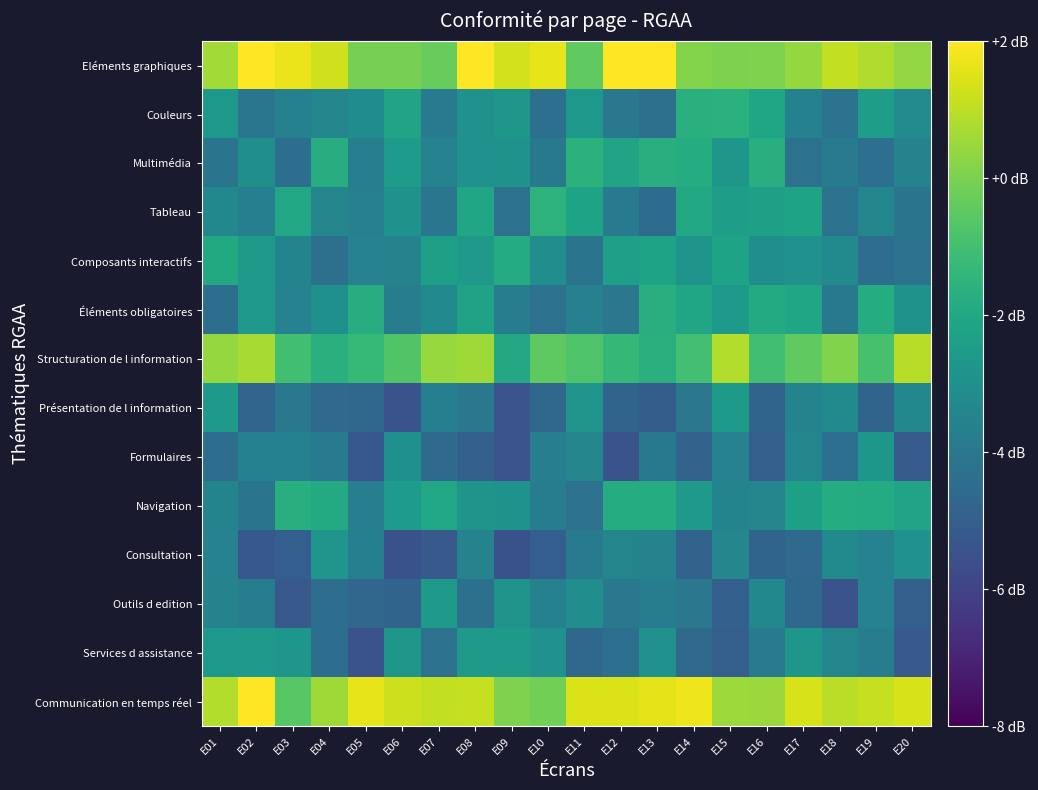

Rank the series by their maximum value, from highest to lowest.

Eléments graphiques, Communication en temps réel, Structuration de l information, Tableau, Multimédia, Couleurs, Éléments obligatoires, Navigation, Composants interactifs, Présentation de l information, Outils d edition, Services d assistance, Formulaires, Consultation